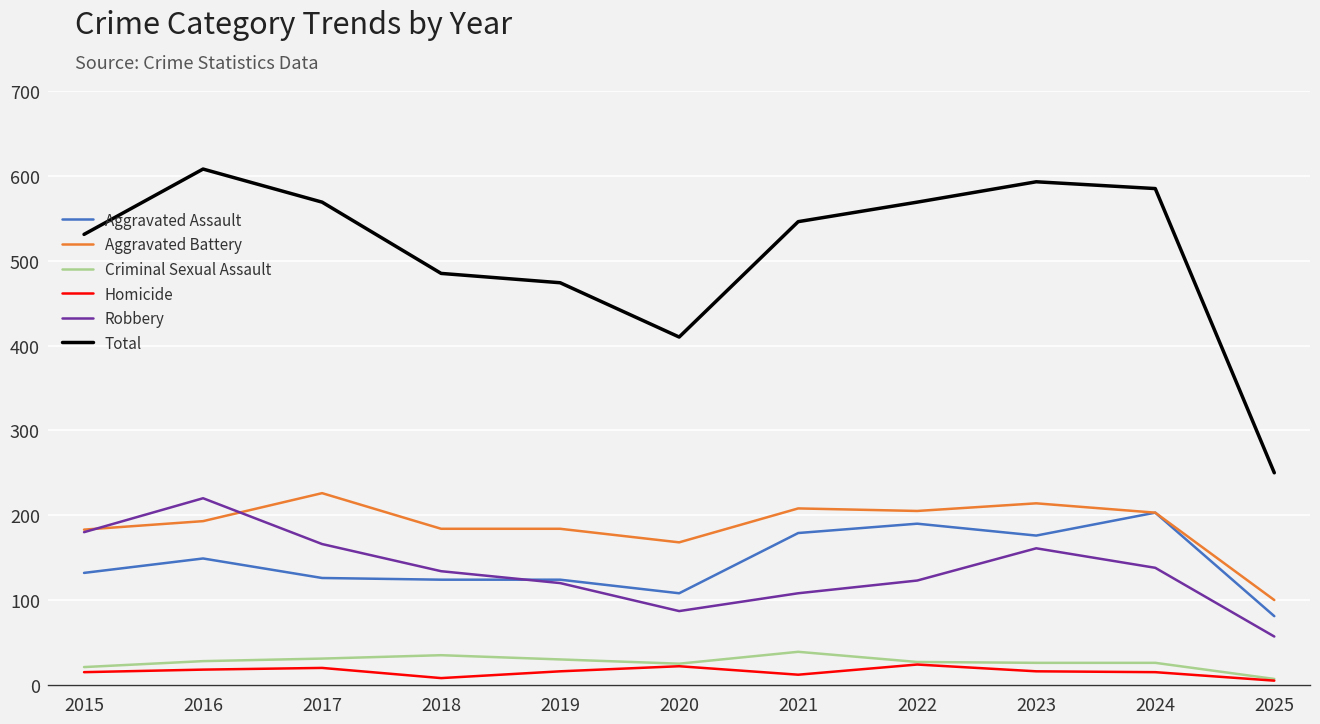

Read the Aggravated Battery value at 2023, to the nearest 5.

215